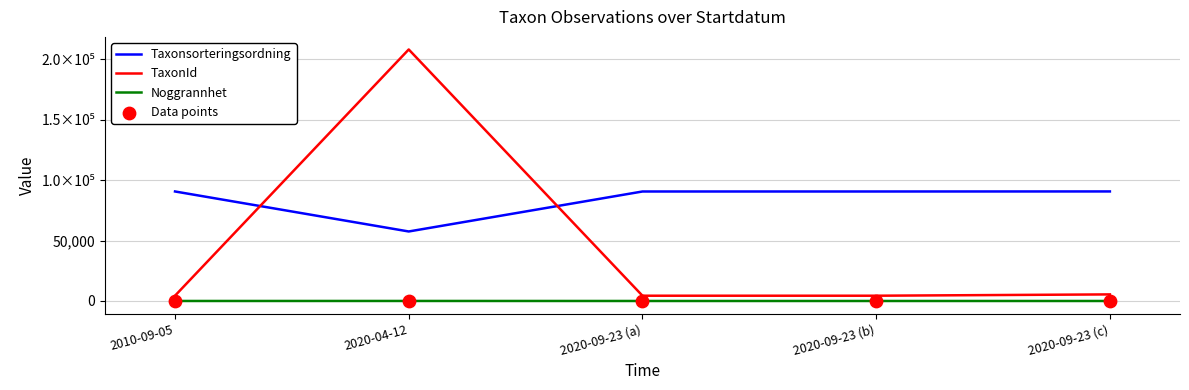

Is this an area chart (filled region under the line)?

No